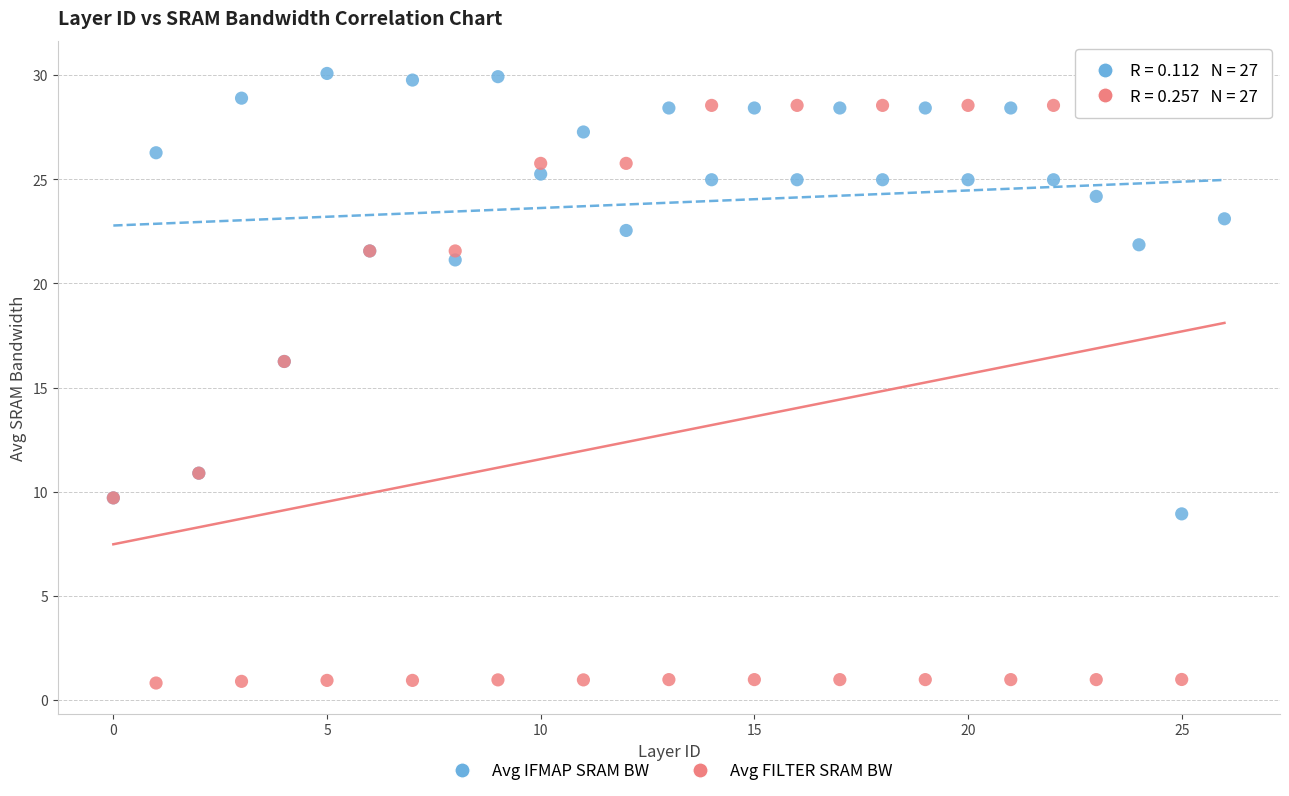

Which series contains the lowest Y value?

Avg FILTER SRAM BW